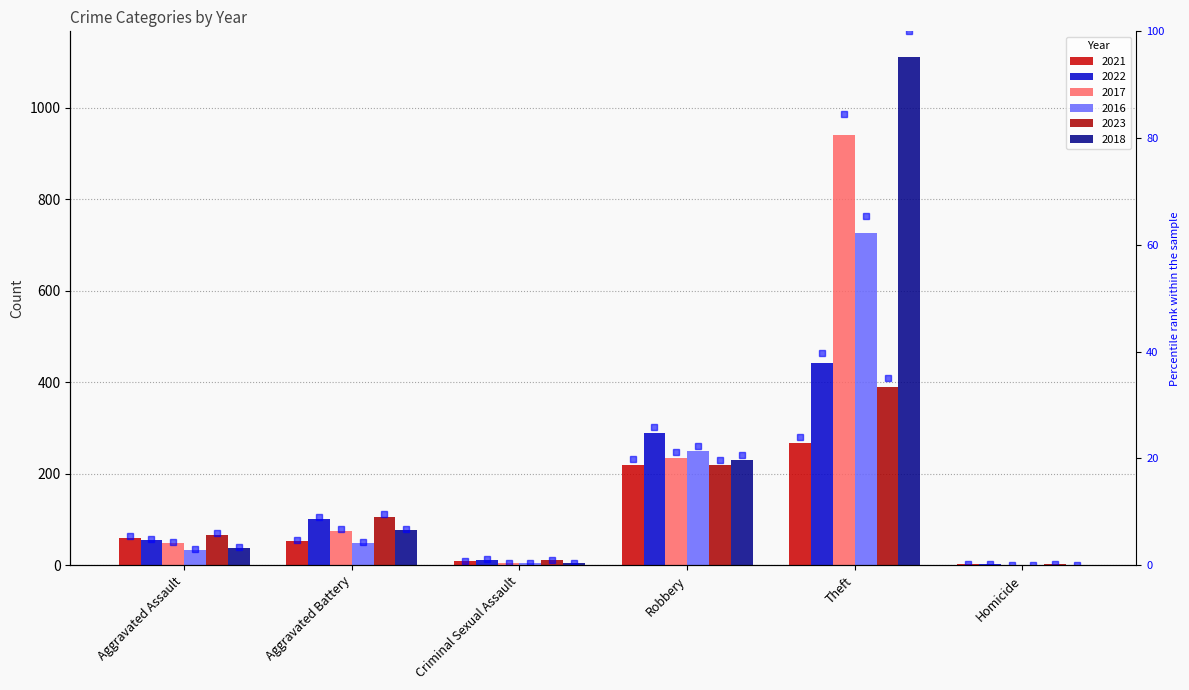

How many values in the 2023 pct series are below 9?

3